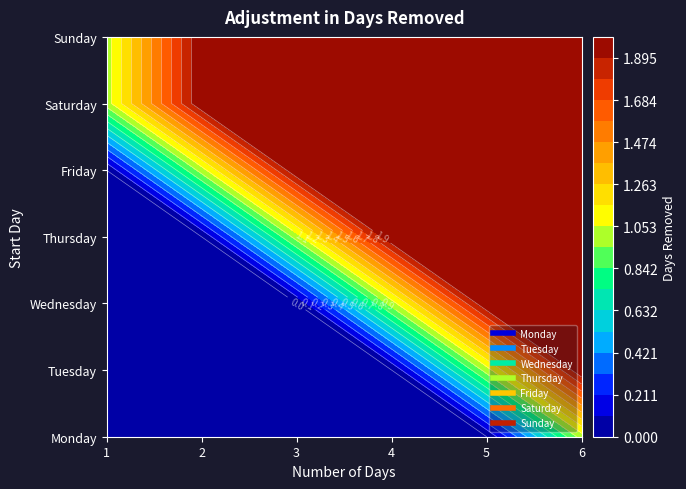

What is the difference between the second highest and minimum values in the Sunday series?

1